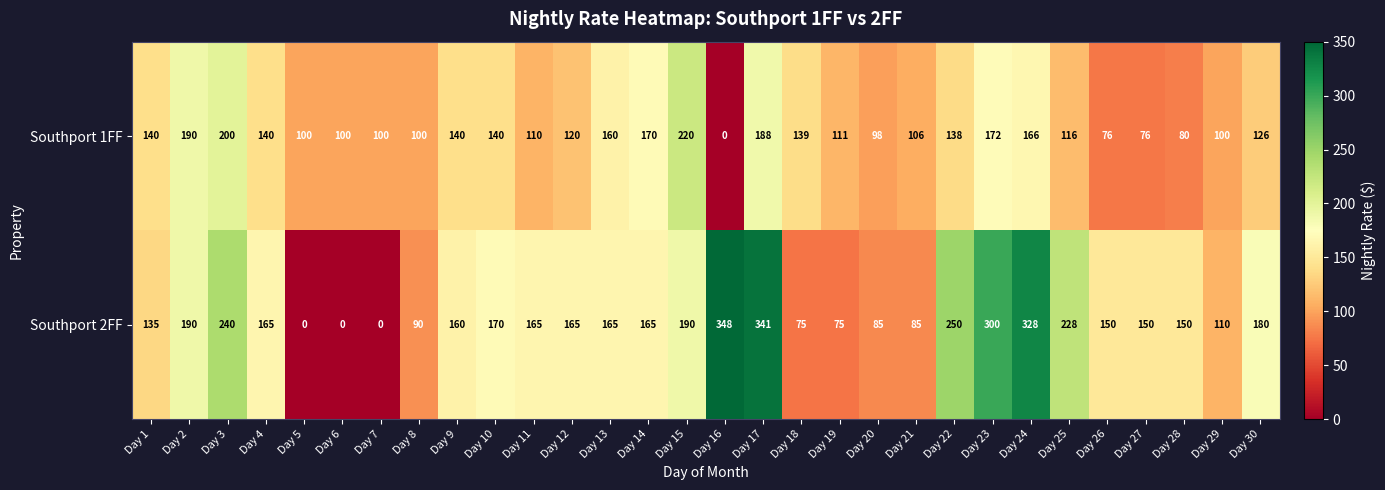

At how many categories does at least one series exceed 262?

4